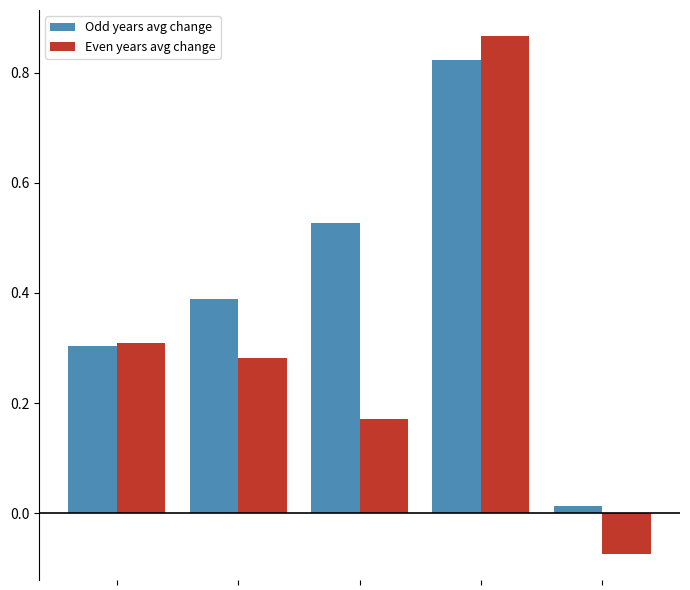

Which series has the widest spread of values?

Even years avg change